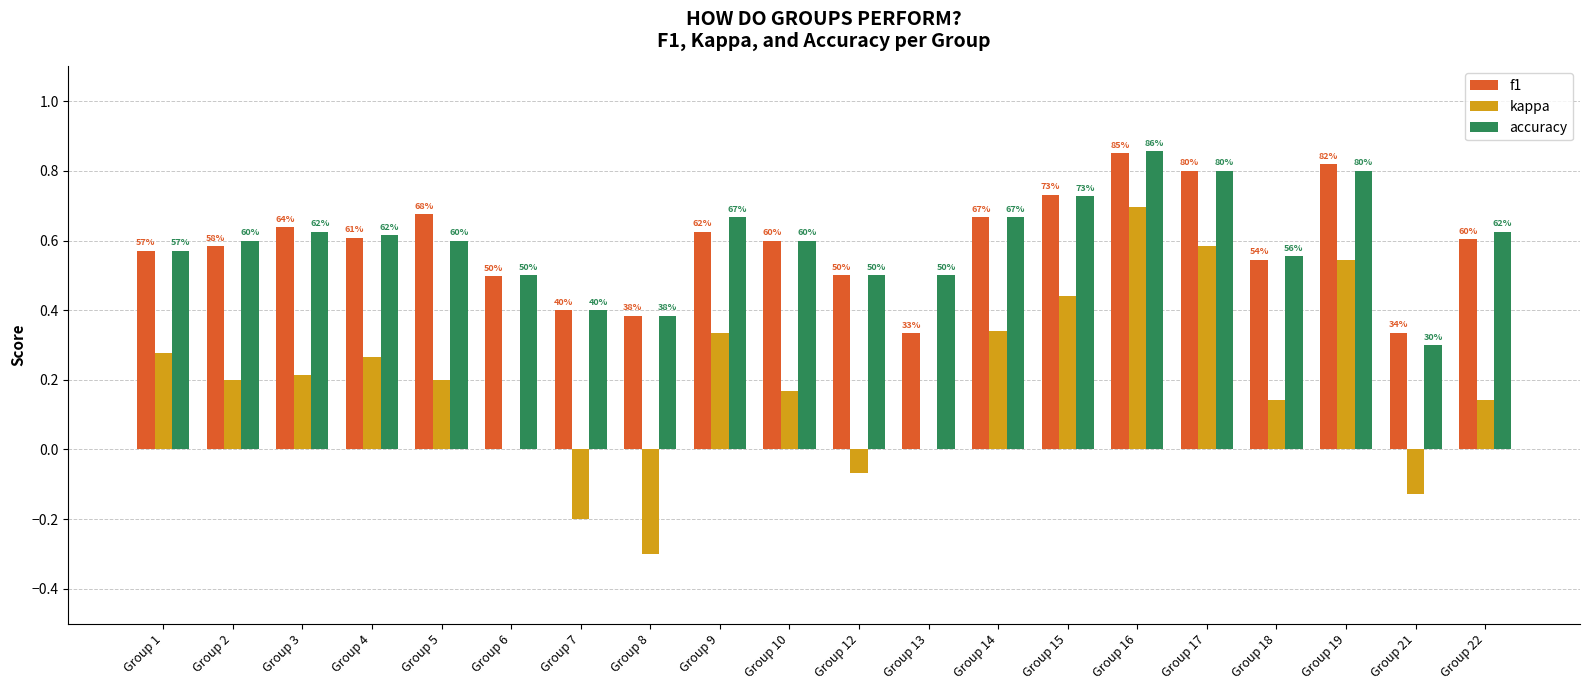

At which label does accuracy reach its peak?

Group 16